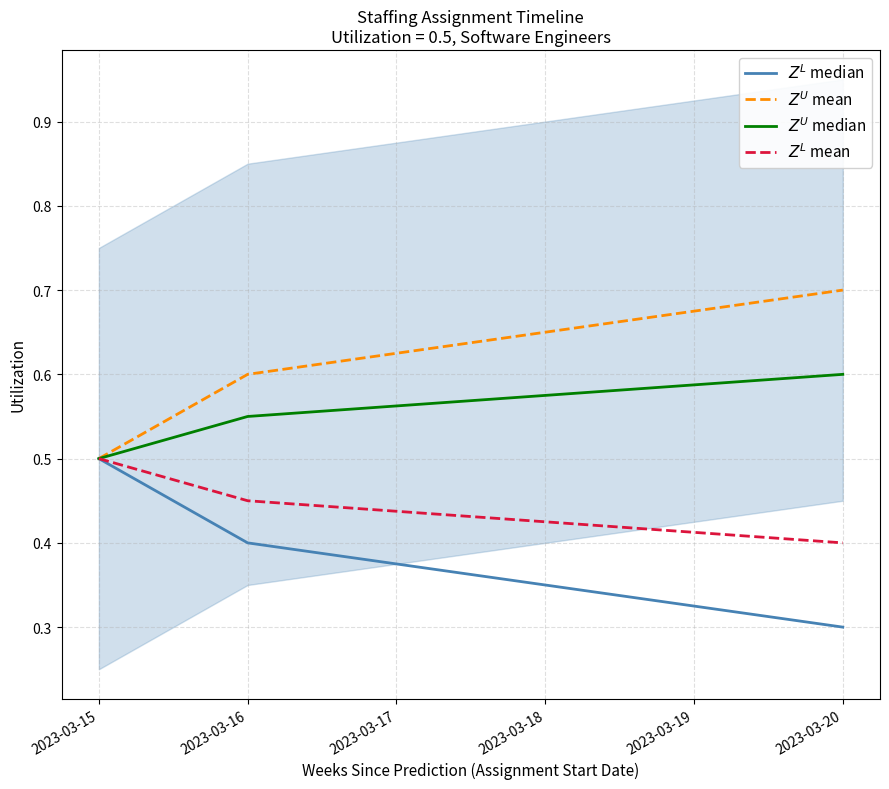

The value of $Z^U$ median at 2023-03-16 is 0.3. True or false?

False